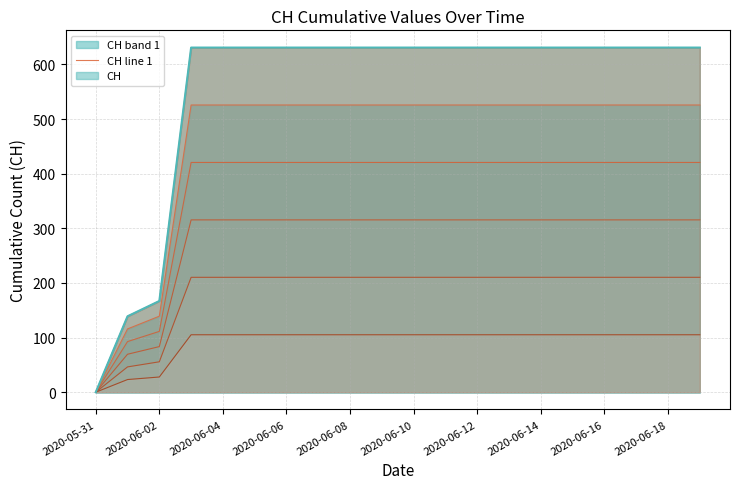

What is the value of the 16th point from the left?

631